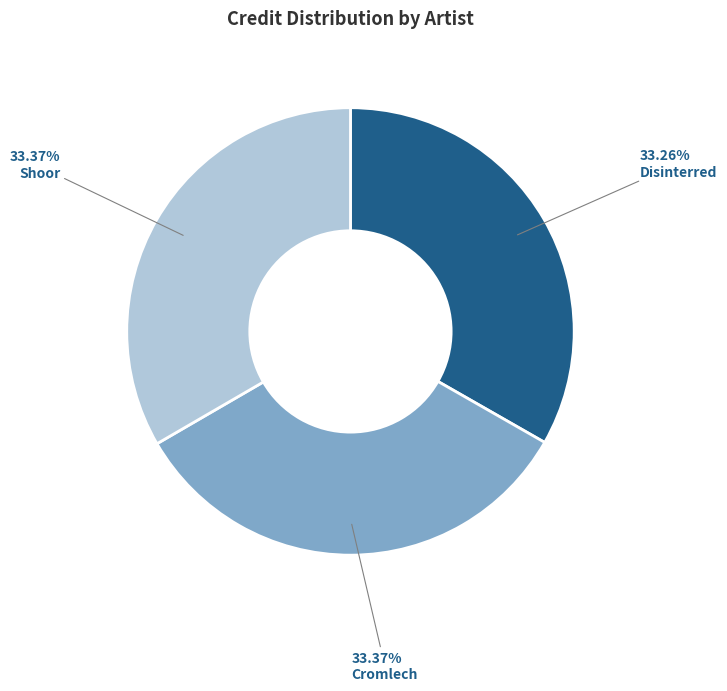

Is there a majority slice in this chart?

No